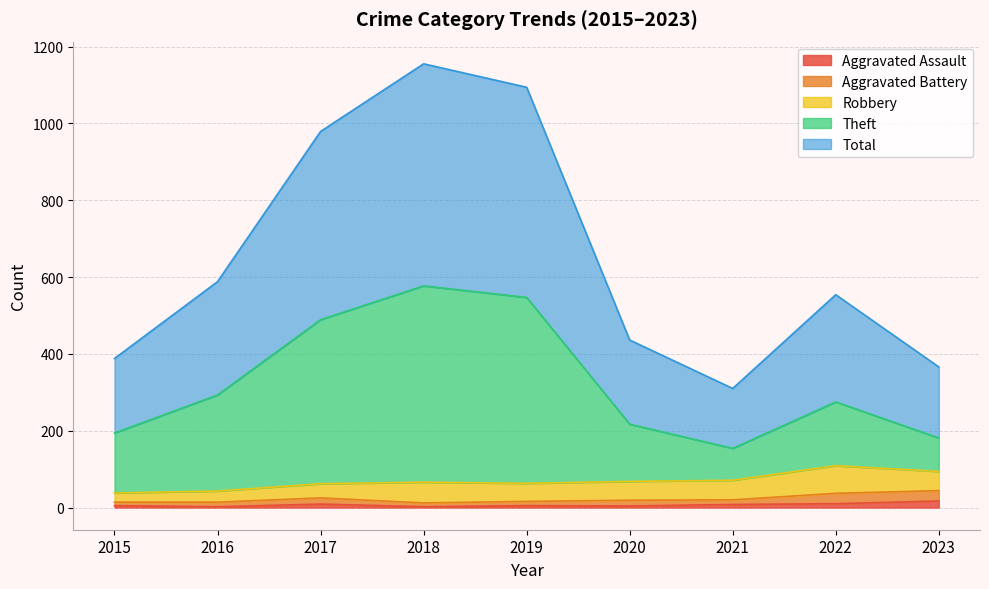

How many data points does each series have?

9